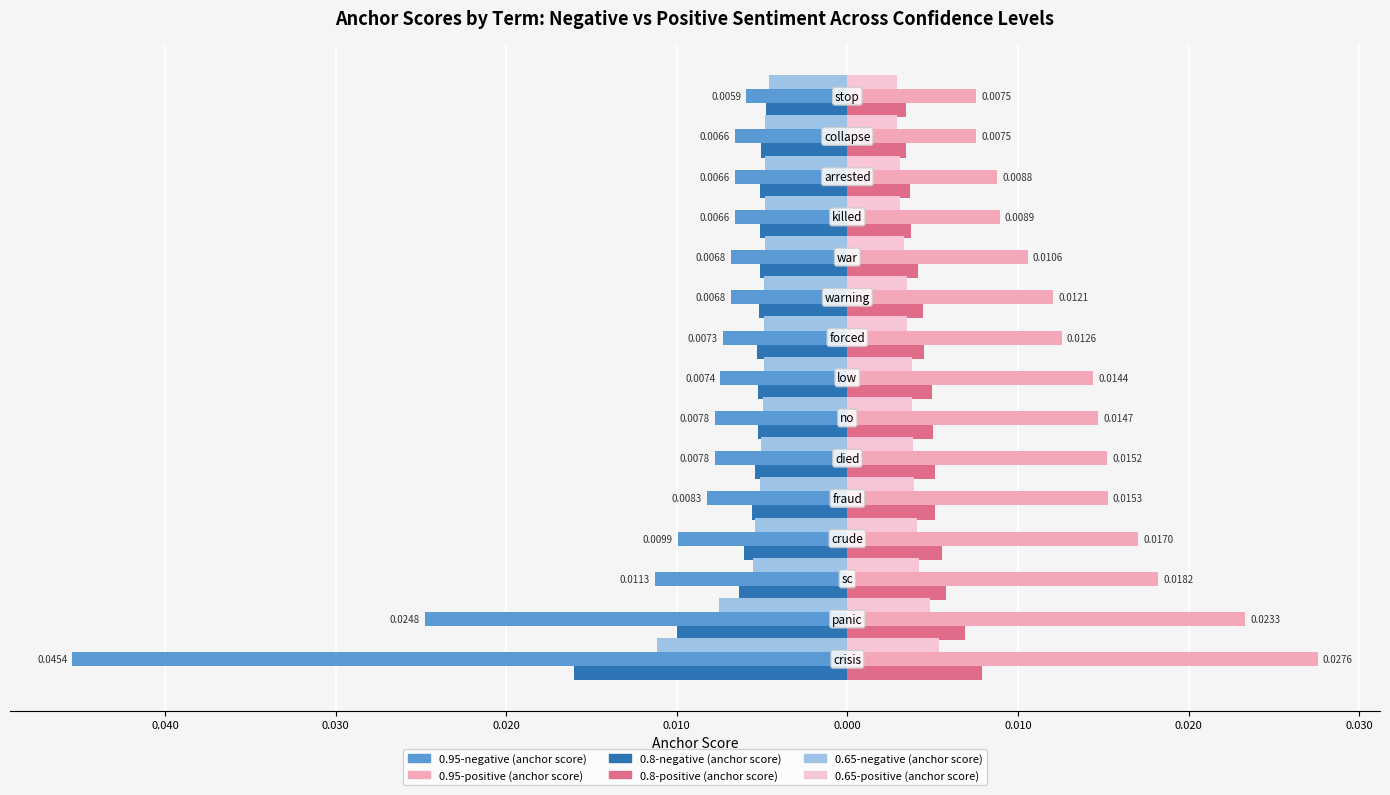

What are all the series names shown in the legend?

0.95-negative (anchor score), 0.95-positive (anchor score), 0.8-negative (anchor score), 0.8-positive (anchor score), 0.65-negative (anchor score), 0.65-positive (anchor score)